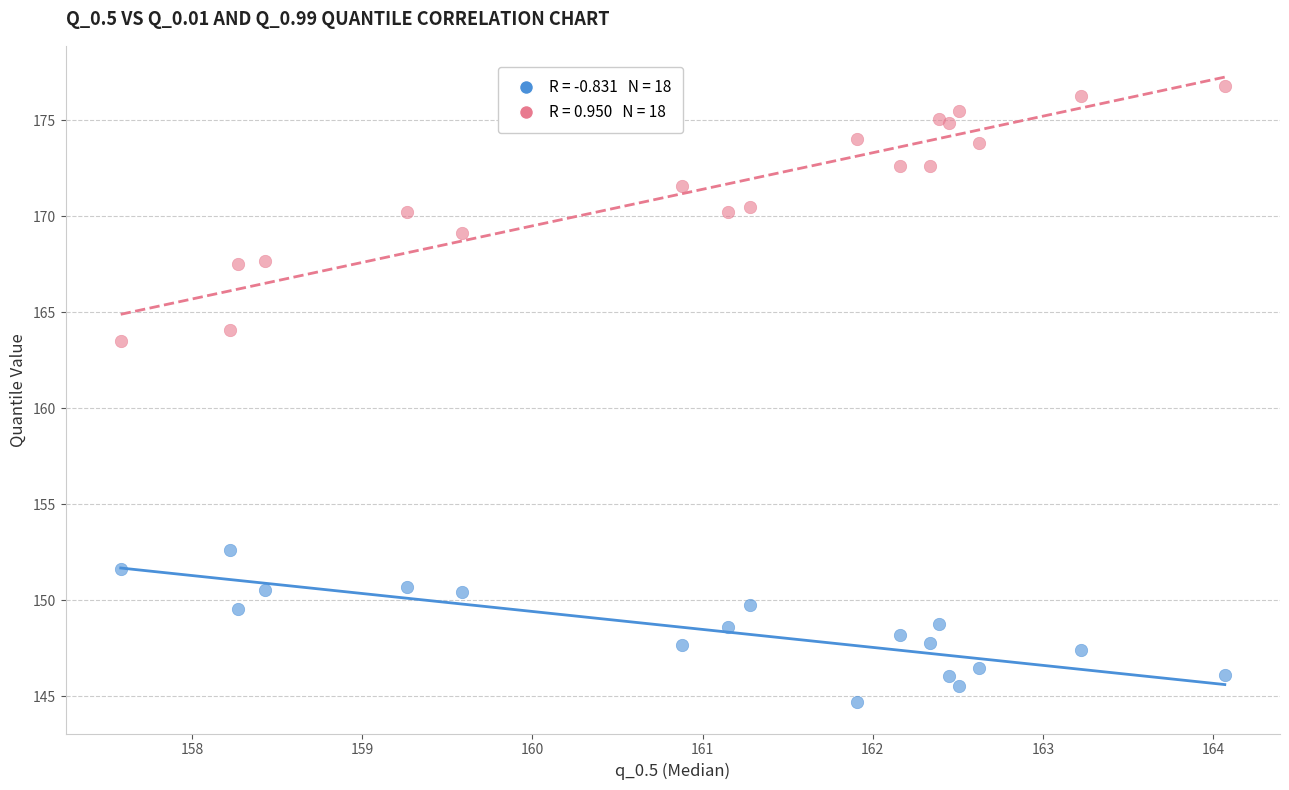

Across all series, what Y value is closest to 160?

163.5